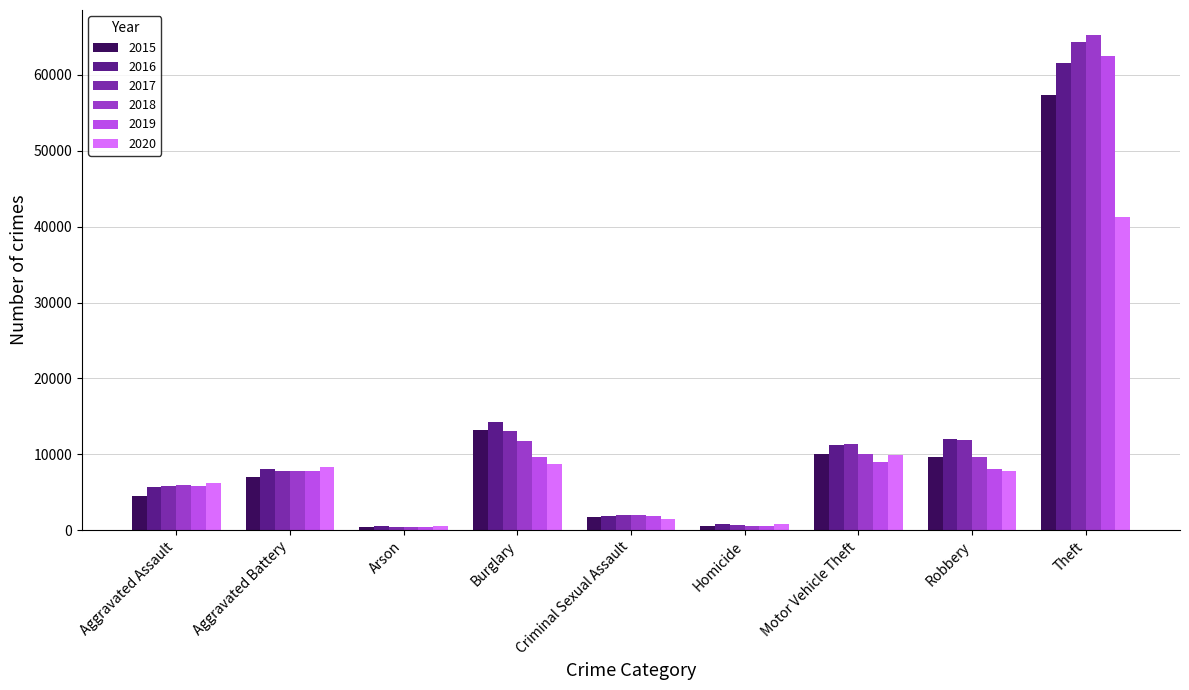

What position from the right is Aggravated Battery?

8